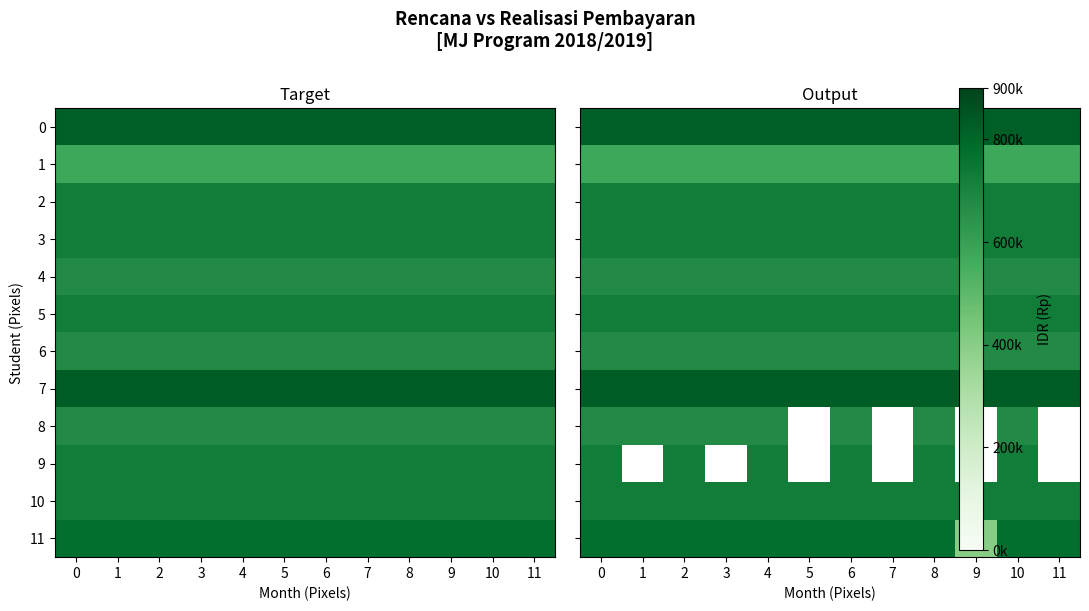

At 10, list the series in order from smallest to largest.

1, 4, 6, 8, 2, 3, 5, 9, 10, 11, 0, 7